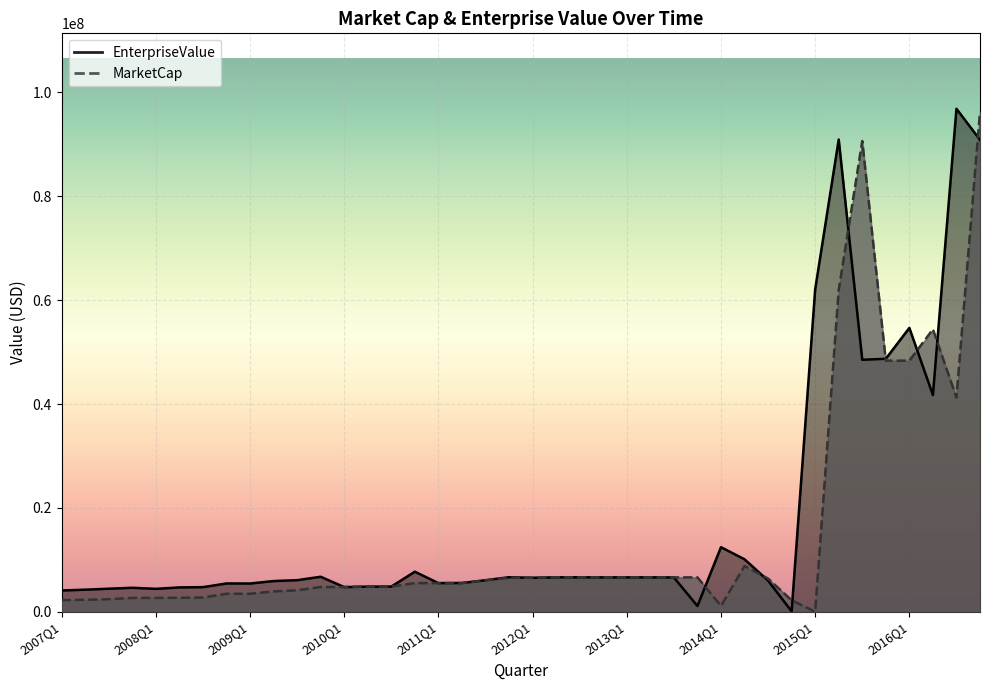

Where is the first local maximum for MarketCap?

2010Q2